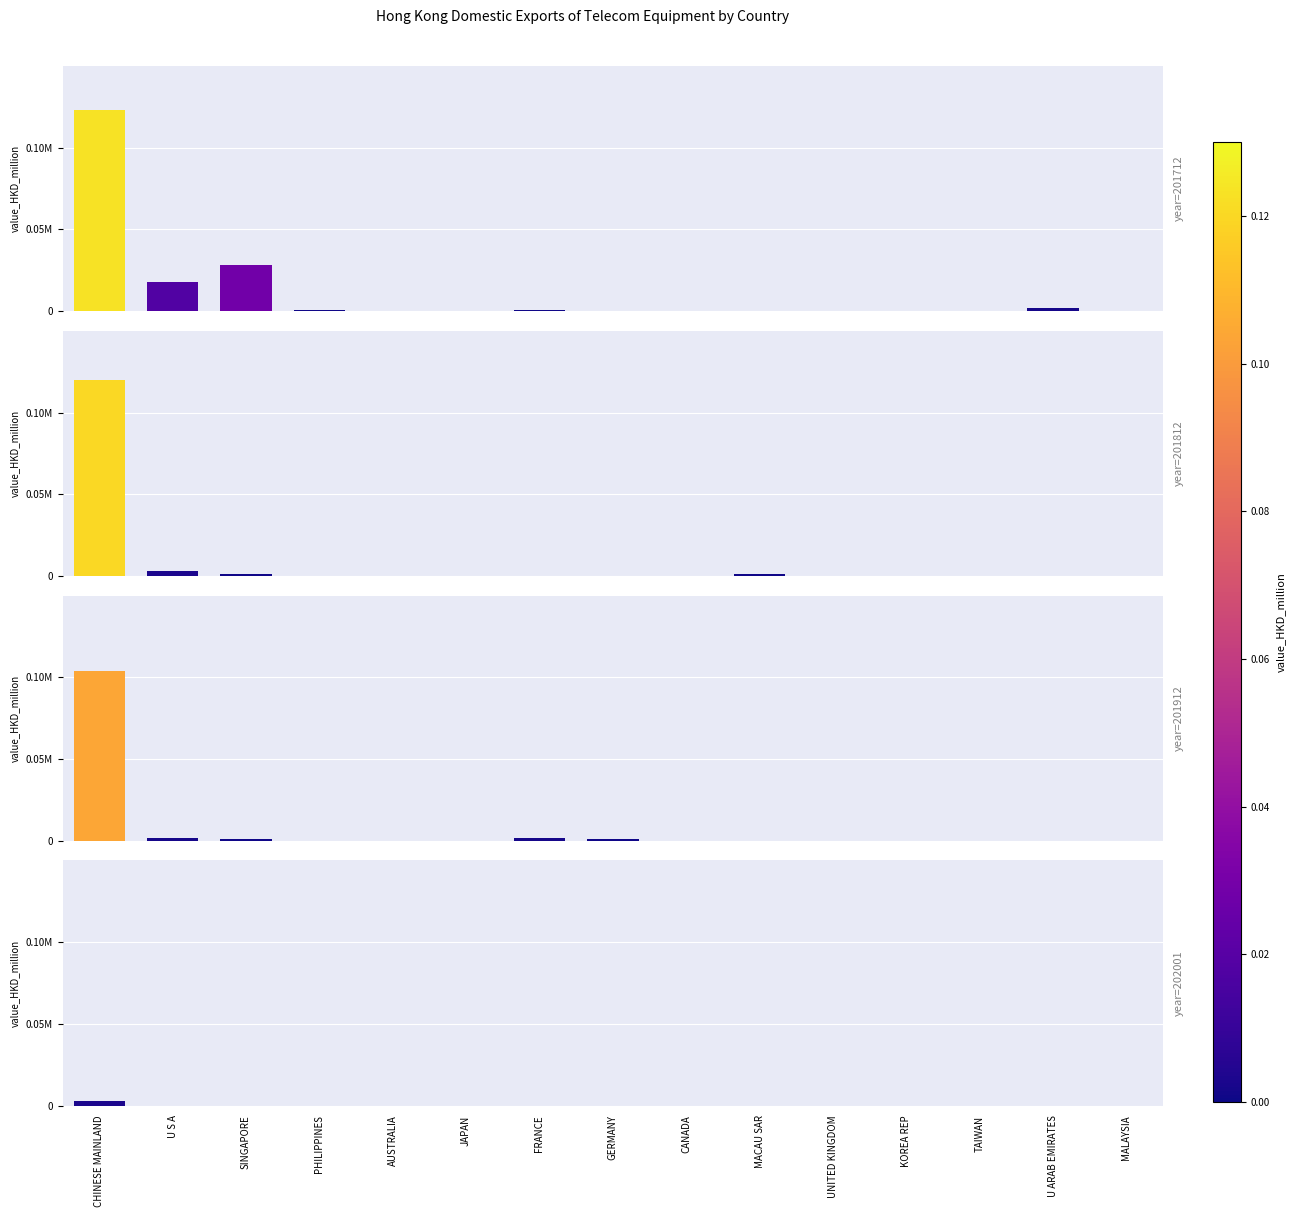

Is the value of 201912 at AUSTRALIA greater than the value of 201812 at JAPAN?

No